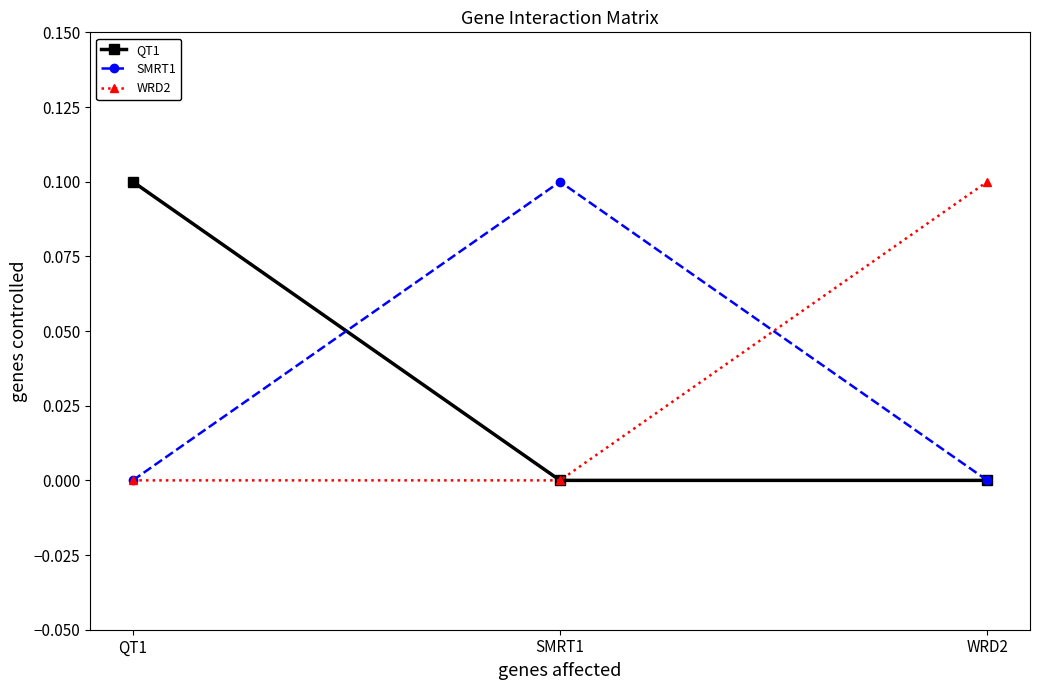

Is it true that WRD2 equals -0.1 at QT1?

False